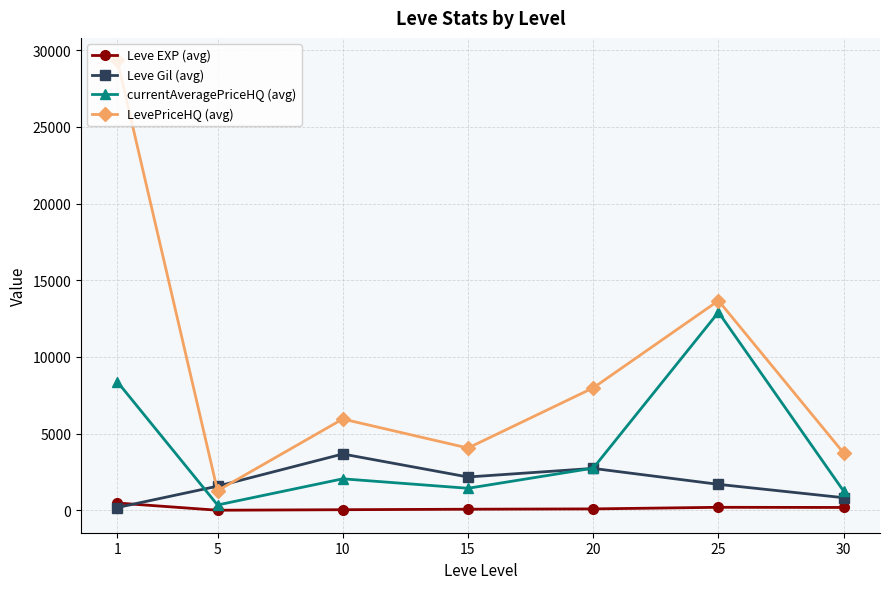

What is the difference between the currentAveragePriceHQ (avg) values at 25 and 10?

10865